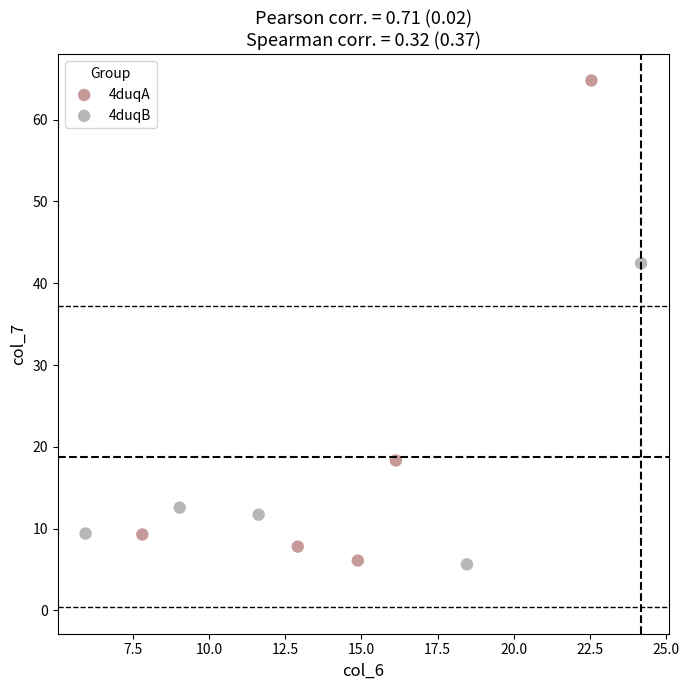

Which series reaches the maximum Y coordinate?

4duqA